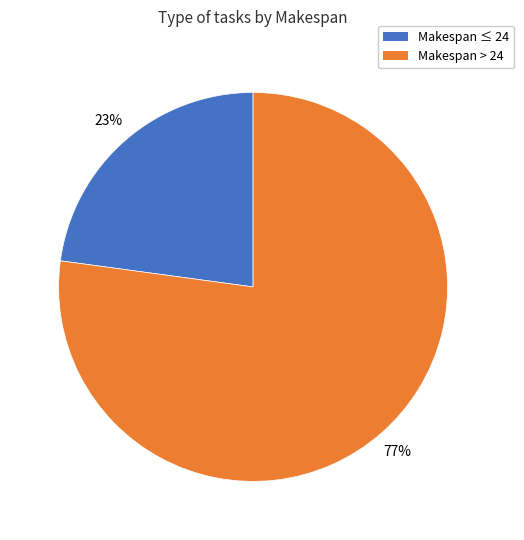

Is there a majority slice in this chart?

Yes